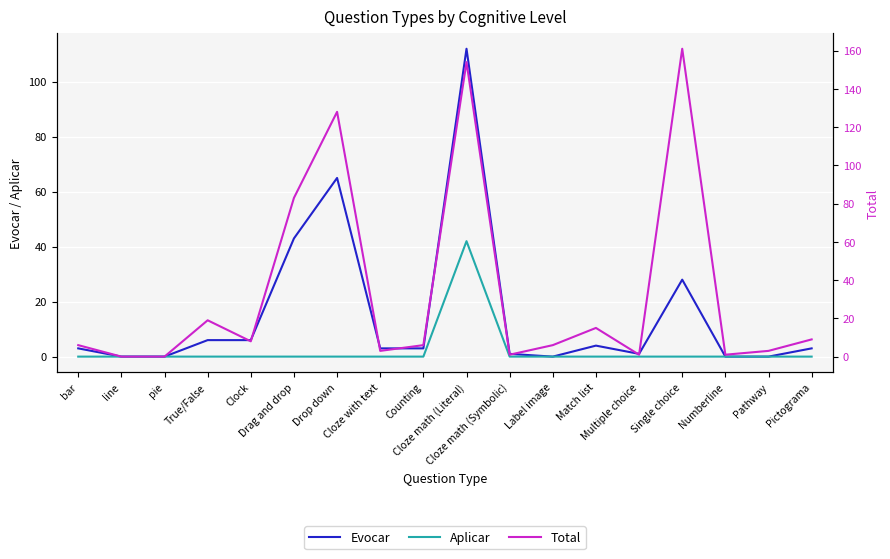

The Aplicar series shows 23 at line. True or false?

False